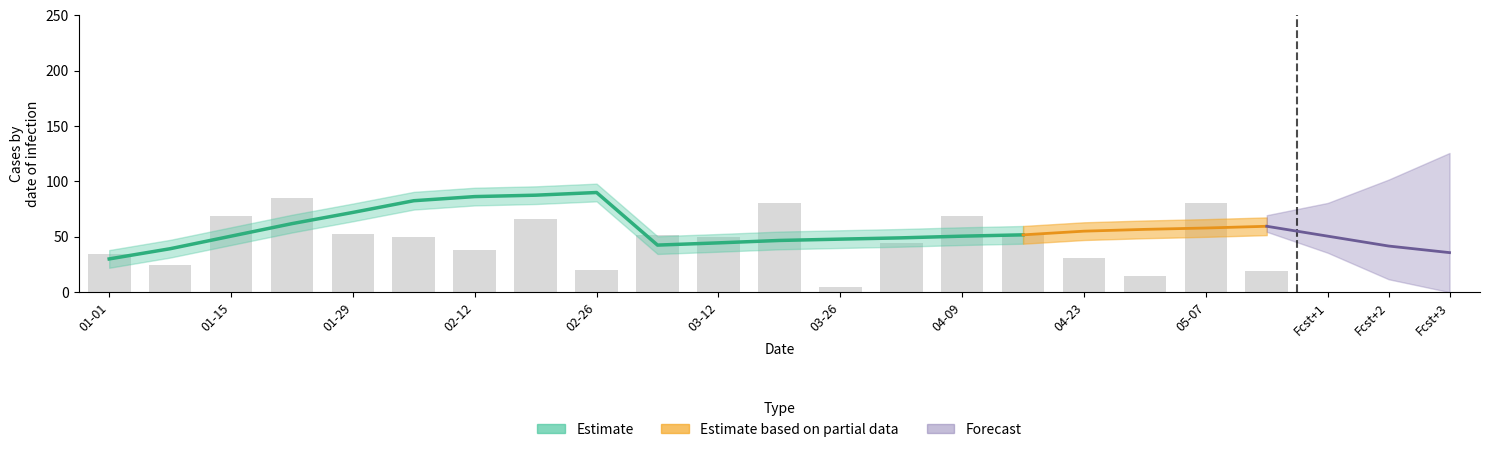

The chart shows a value of 121.9 at 02-12. True or false?

False